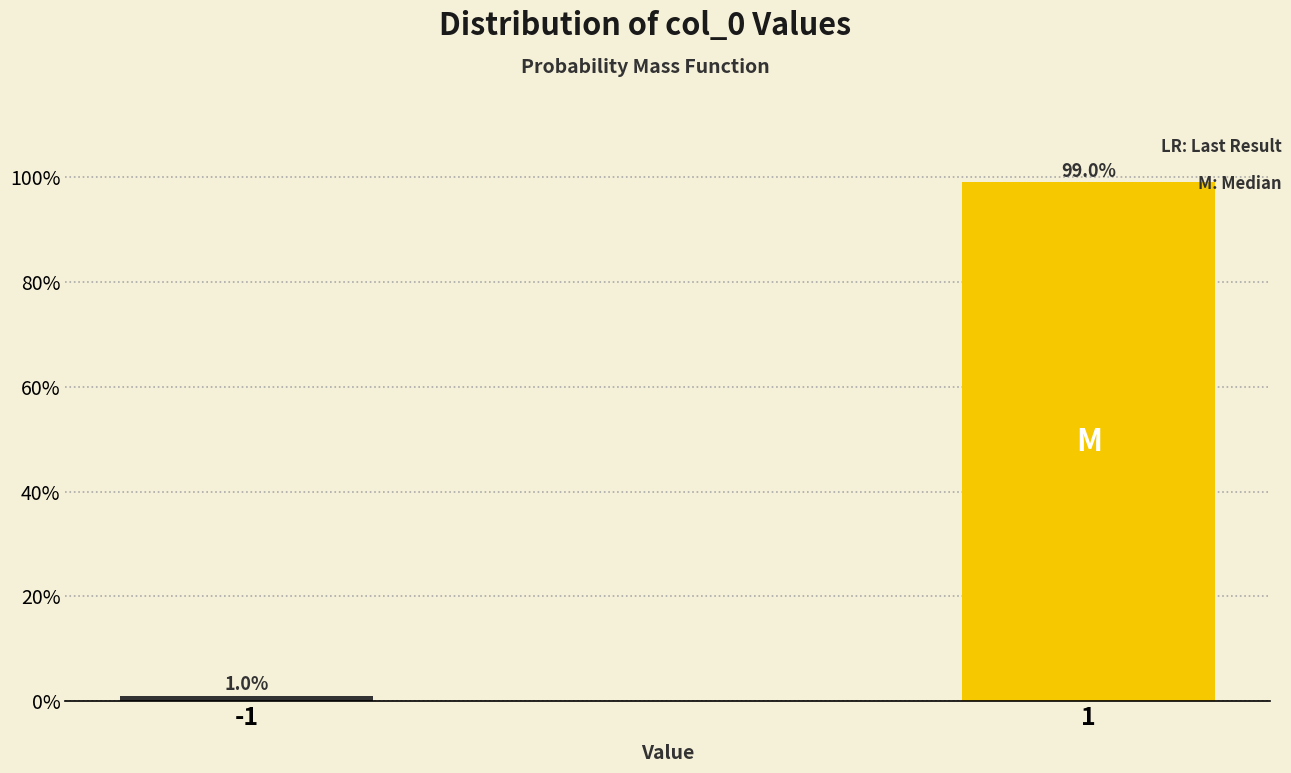

Reading left to right, list all the values displayed in this chart.

1.0	99.0